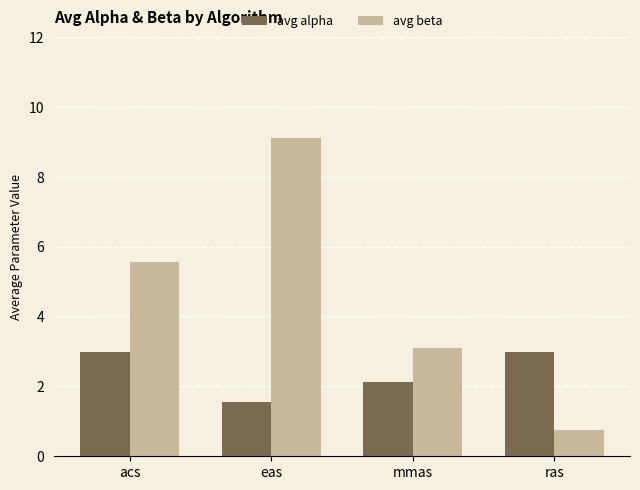

List the series in order of their peak value, highest first.

avg beta, avg alpha